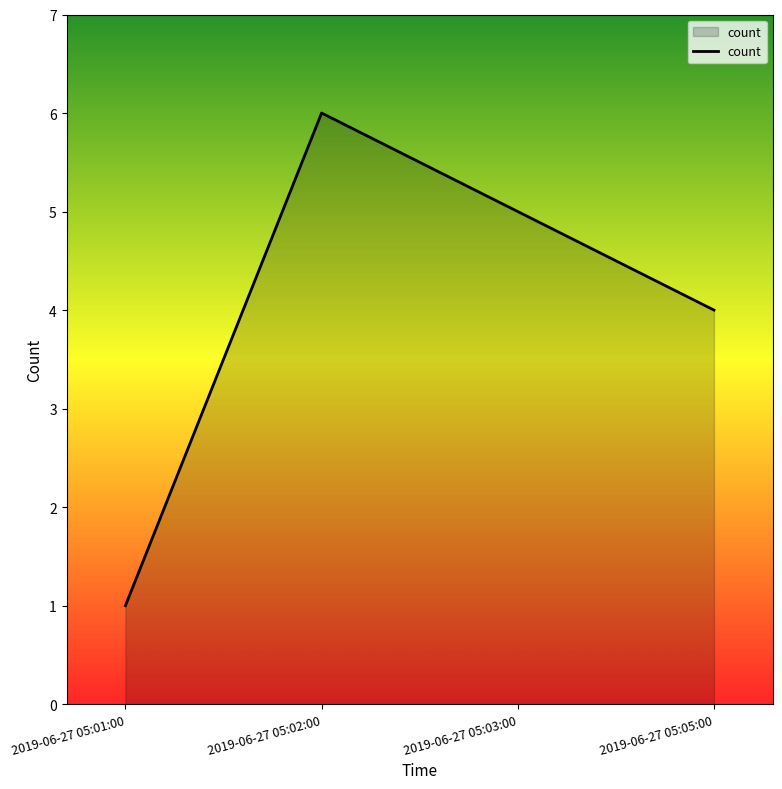

Between 2019-06-27 05:03:00 and 2019-06-27 05:01:00, which is larger?

2019-06-27 05:03:00